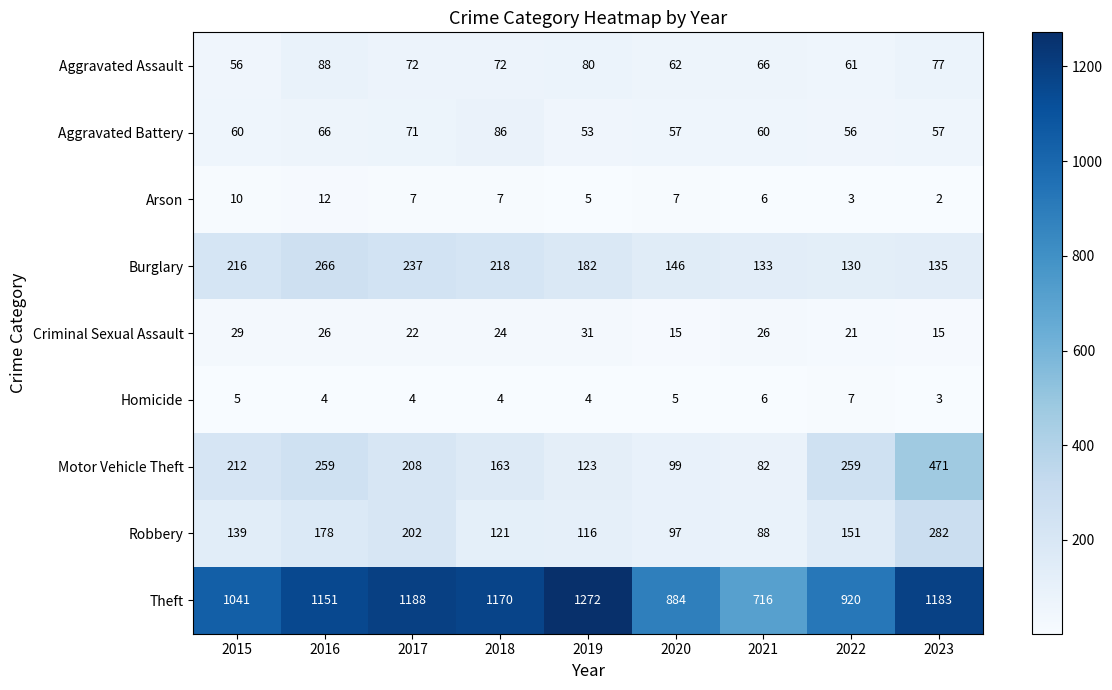

Rank the series by their maximum value, from lowest to highest.

Homicide, Arson, Criminal Sexual Assault, Aggravated Battery, Aggravated Assault, Burglary, Robbery, Motor Vehicle Theft, Theft